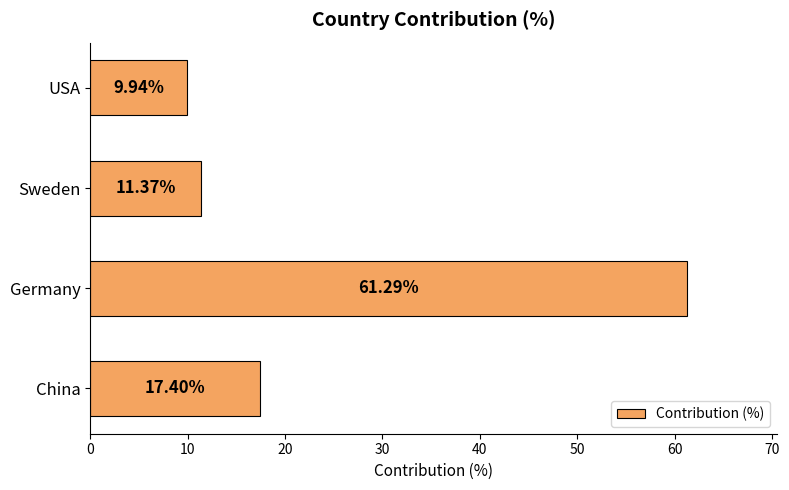

List the labels in order of value, largest first.

Germany, China, Sweden, USA